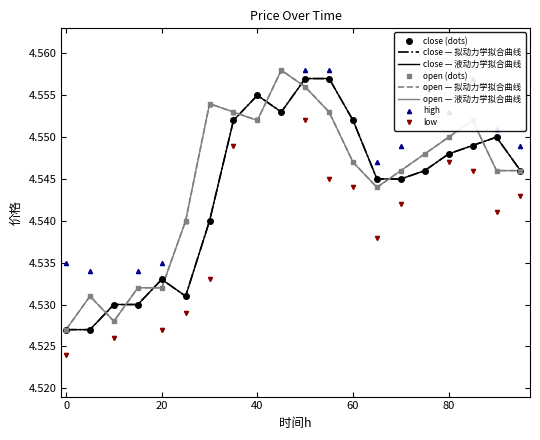

What is the average value of the low series?

4.5